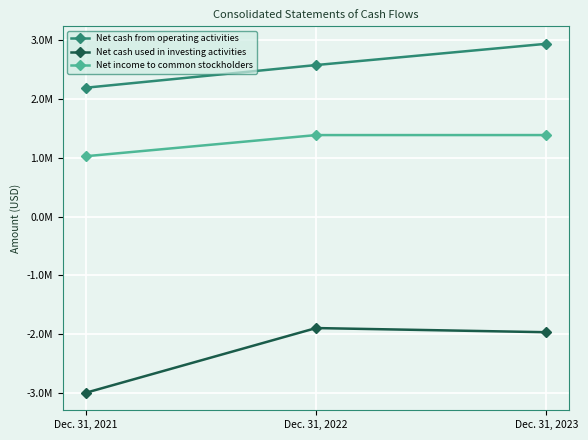

Reading left to right, transcribe all the data shown in this chart.

Net cash from operating activities: 2183987	2568604	2929238
Net cash used in investing activities: -2989146	-1891355	-1961964
Net income to common stockholders: 1022490	1381062	1381359